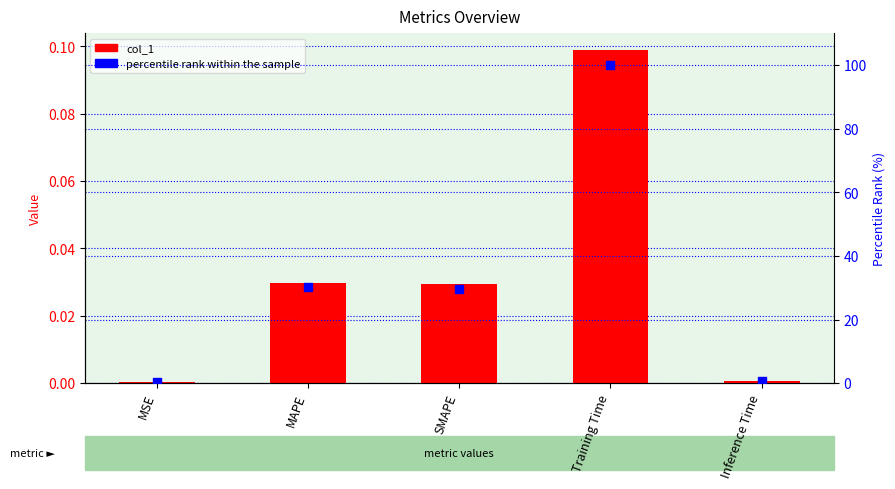

At which category is the sum across all series the highest?

Training Time